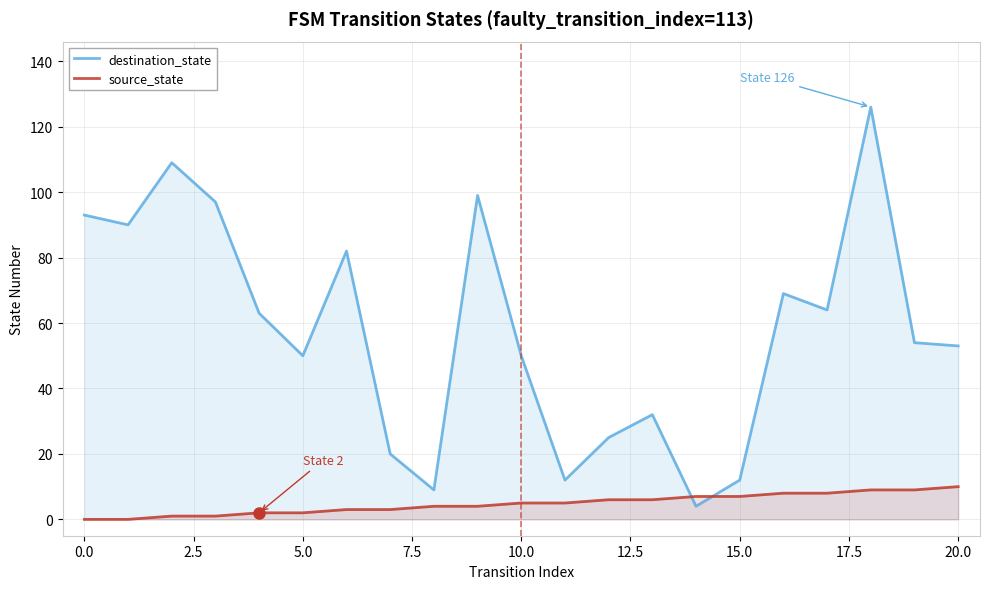

How many positive values does the source_state series have?

19